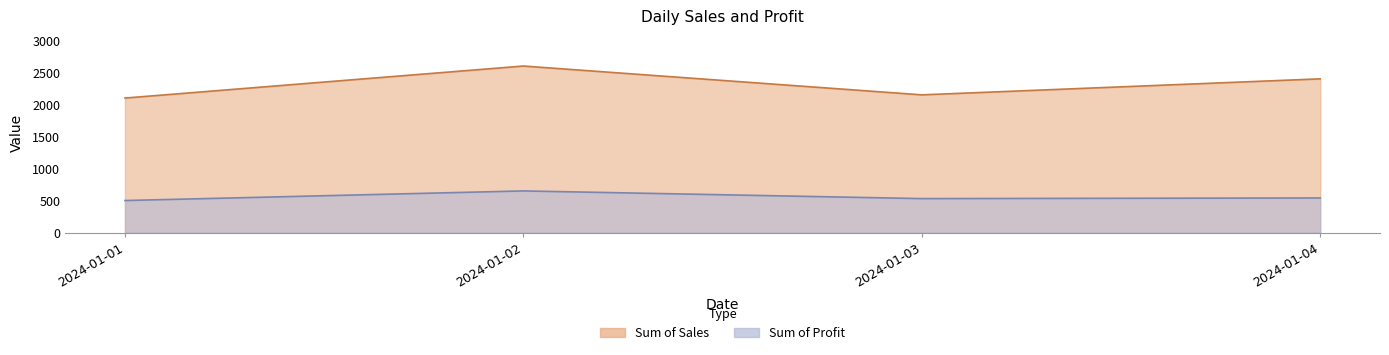

Where is the first local maximum for Sum of Sales?

2024-01-02